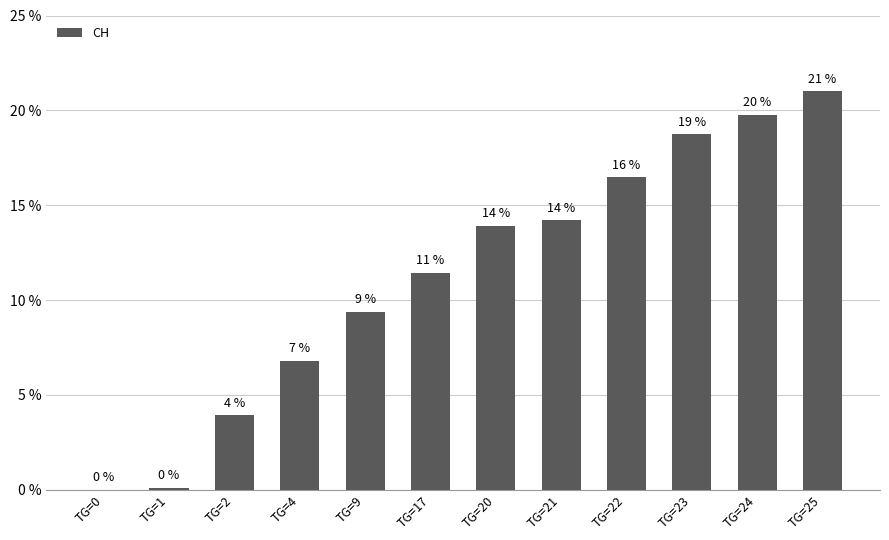

Which category has the highest value across all series?

TG=25